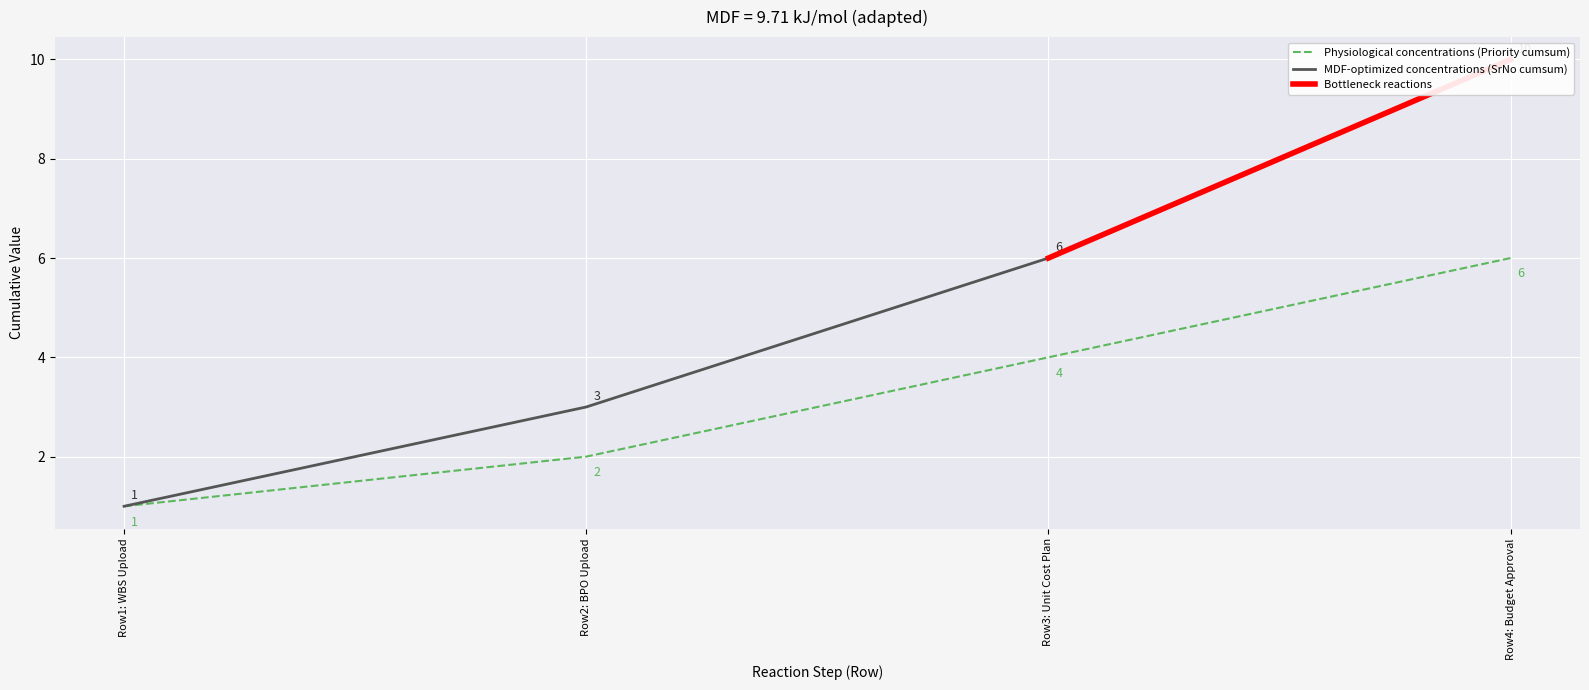

How many Physiological concentrations (Priority cumsum) values are between 2 and 6?

3